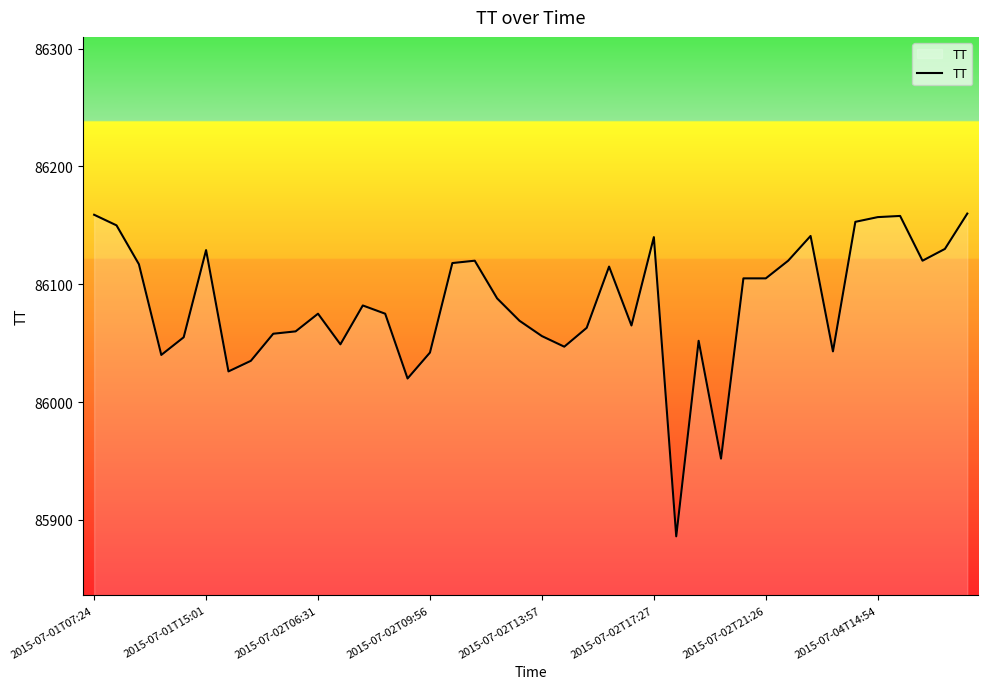

What is the minimum value shown in the chart?

85886